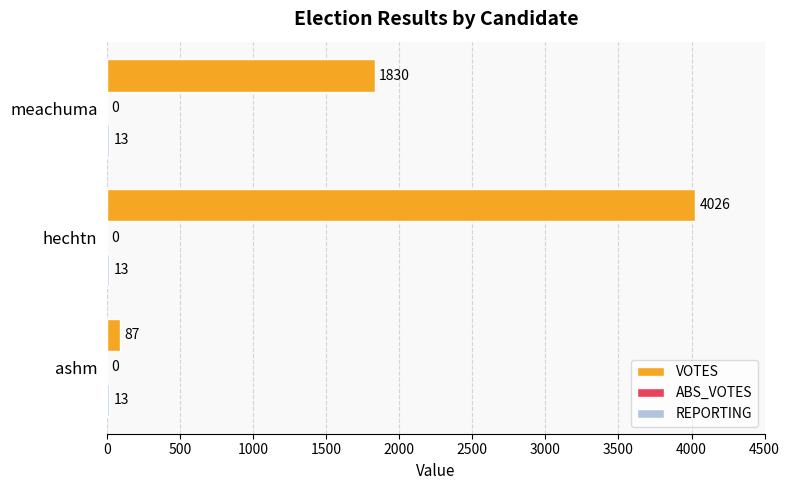

Which series changed the most between hechtn and meachuma?

VOTES